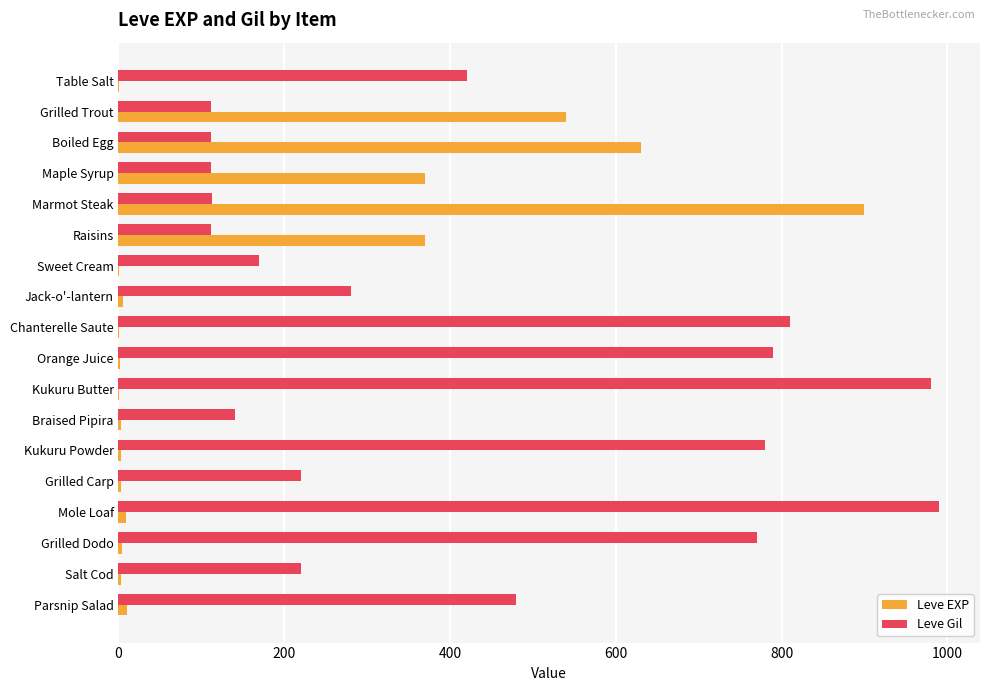

Is it true that Leve Gil equals 220 at Salt Cod?

True